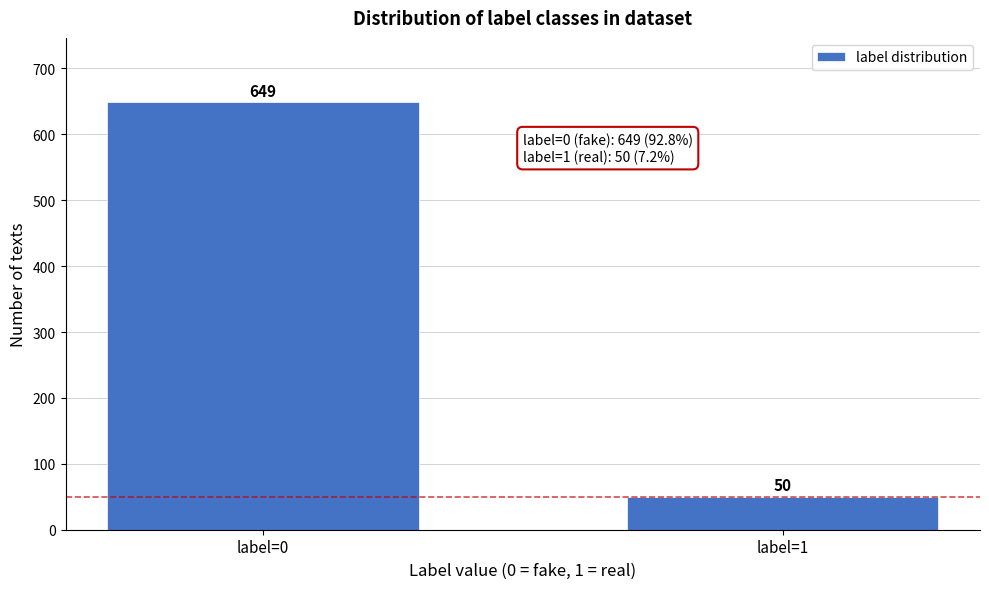

Reading left to right, list all the values displayed in this chart.

label=0=649	label=1=50